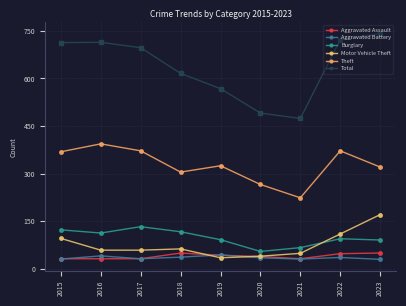

What is the total value across all series at 2023?

1404